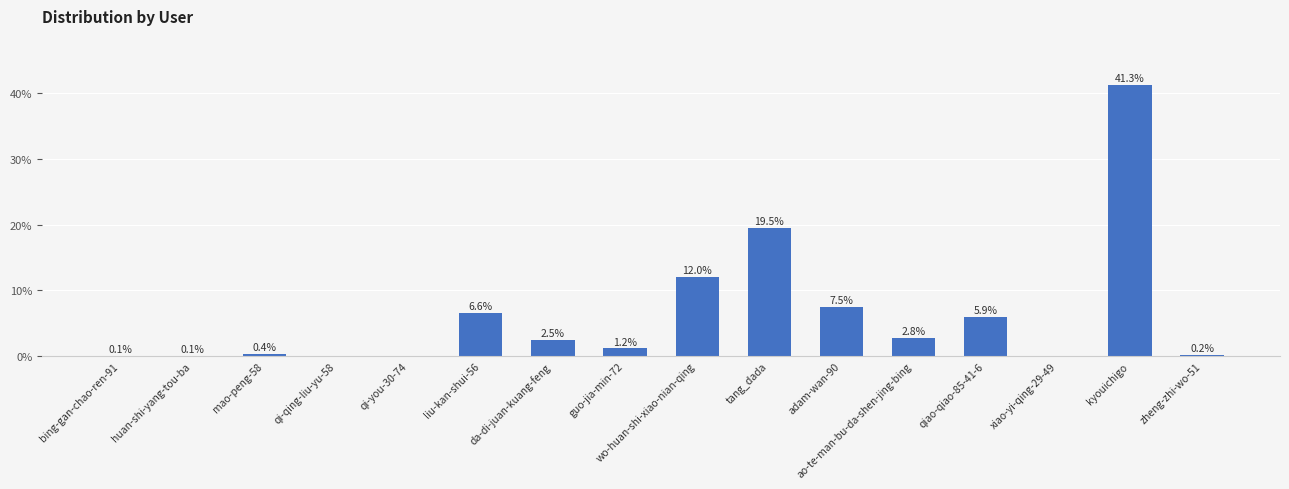

The value at xiao-yi-qing-29-49 is 0.0. True or false?

True